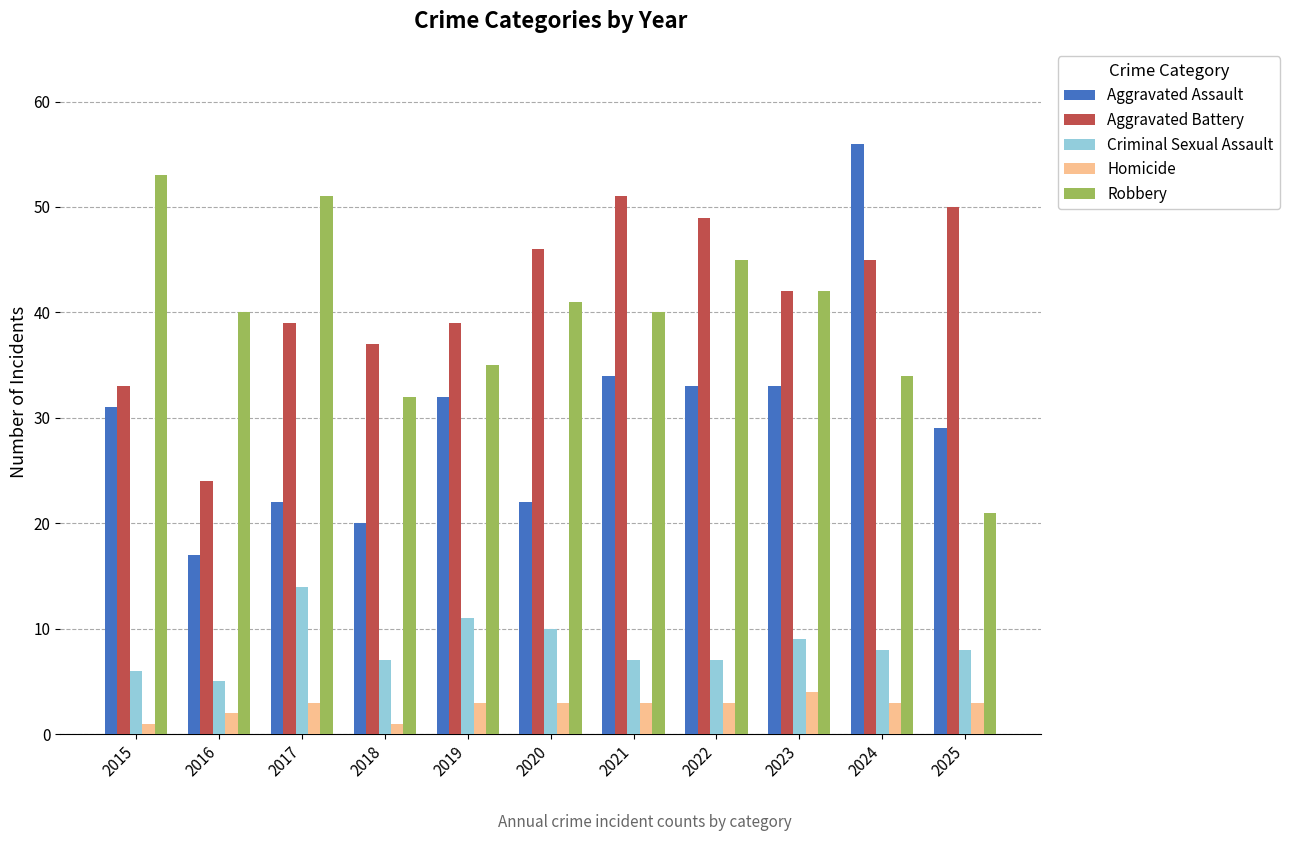

Reading right to left, what are all the values shown in this chart?

Aggravated Assault: 29	56	33	33	34	22	32	20	22	17	31
Aggravated Battery: 50	45	42	49	51	46	39	37	39	24	33
Criminal Sexual Assault: 8	8	9	7	7	10	11	7	14	5	6
Homicide: 3	3	4	3	3	3	3	1	3	2	1
Robbery: 21	34	42	45	40	41	35	32	51	40	53